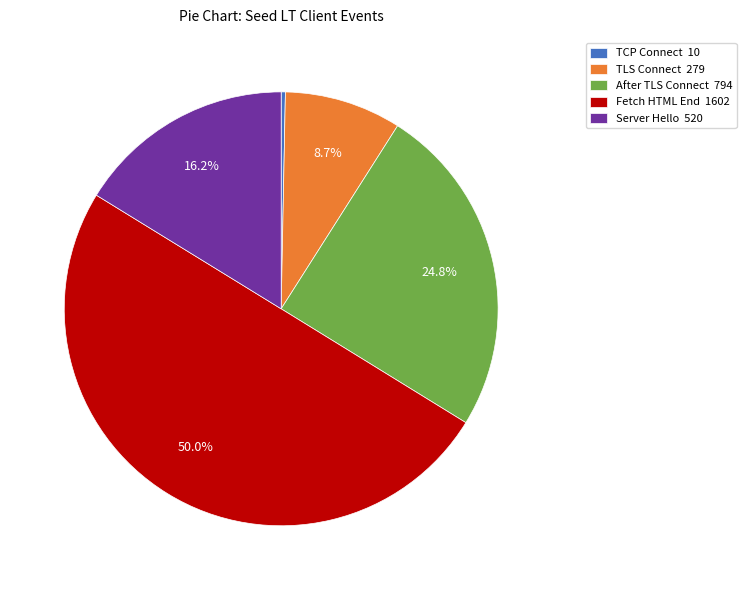

What portion of the pie excludes Fetch HTML End 1602?

50.0%